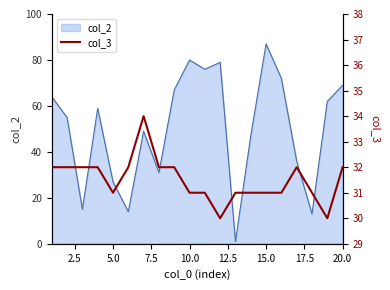

At which label does col_2 reach its peak?

15.0